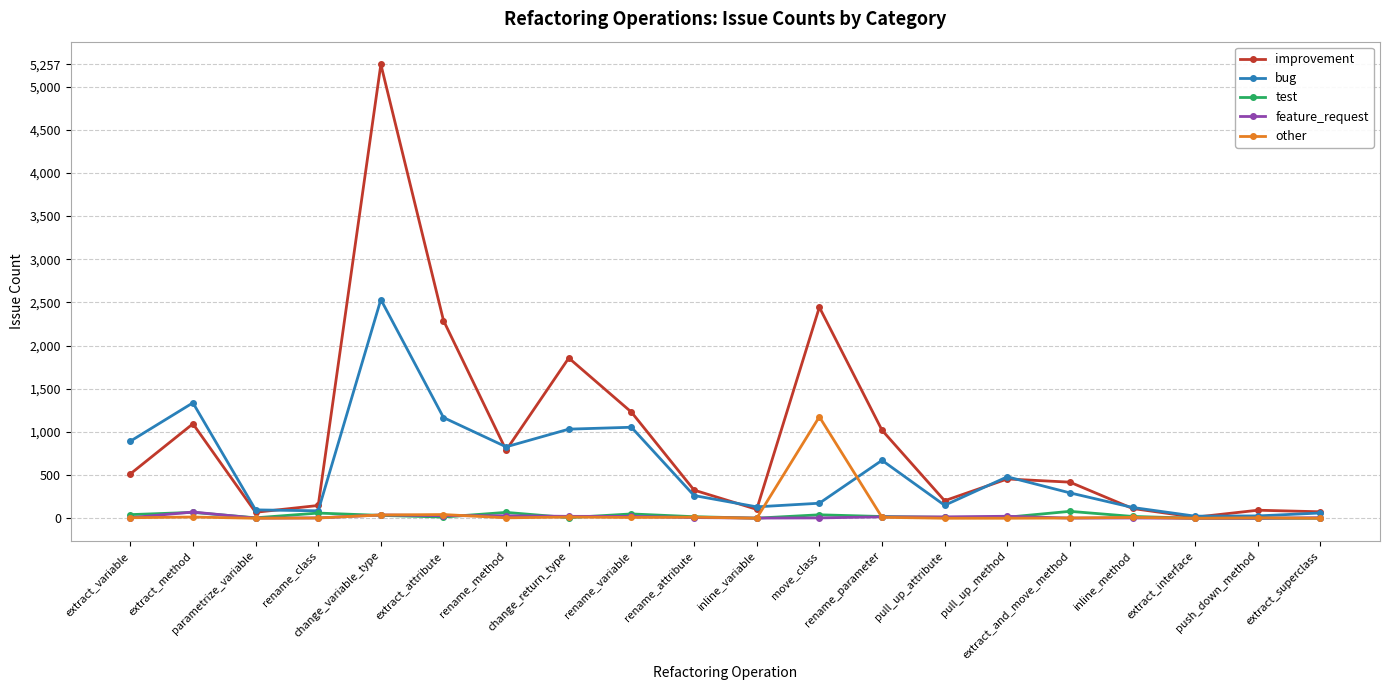

At how many categories does at least one series exceed 1488?

4